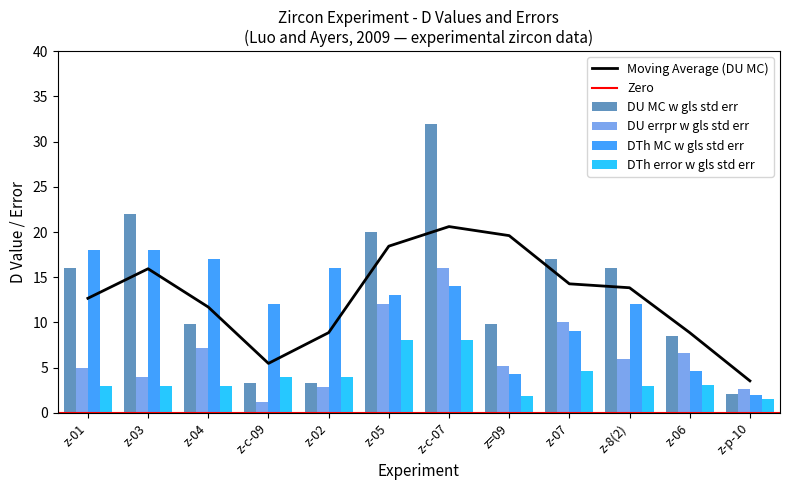

List the series in order of their overall mean, highest first.

DU MC w gls std err, DTh MC w gls std err, DU errpr w gls std err, DTh error w gls std err